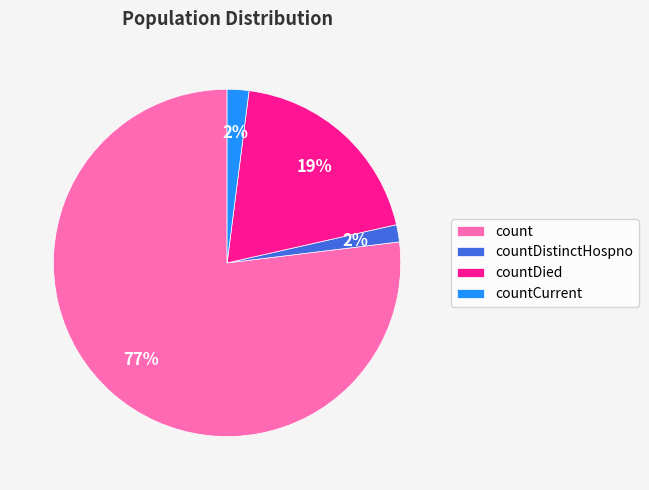

Count the number of slices in the pie.

4